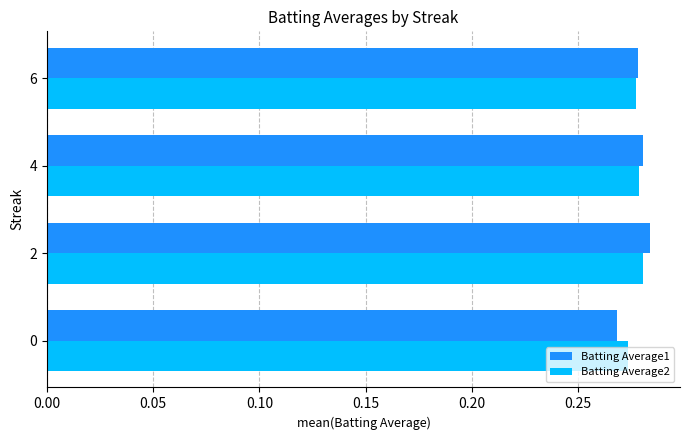

Is it true that Batting Average2 equals 0.1 at 0?

False